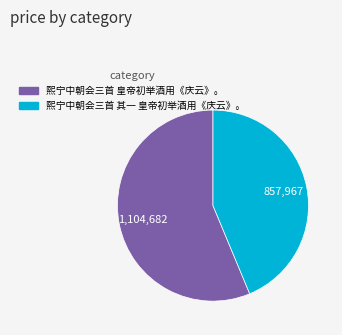

Count the number of slices in the pie.

2